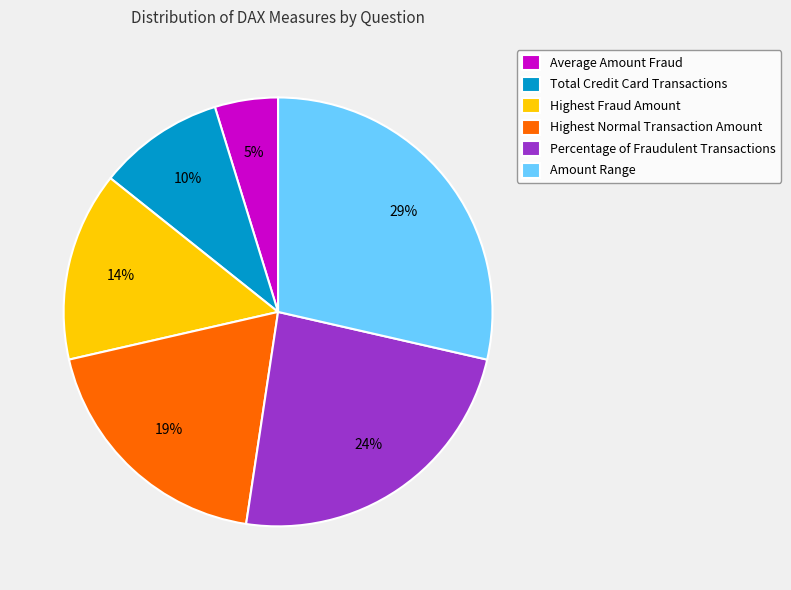

Rank the categories by value from lowest to highest.

Average Amount Fraud, Total Credit Card Transactions, Highest Fraud Amount, Highest Normal Transaction Amount, Percentage of Fraudulent Transactions, Amount Range